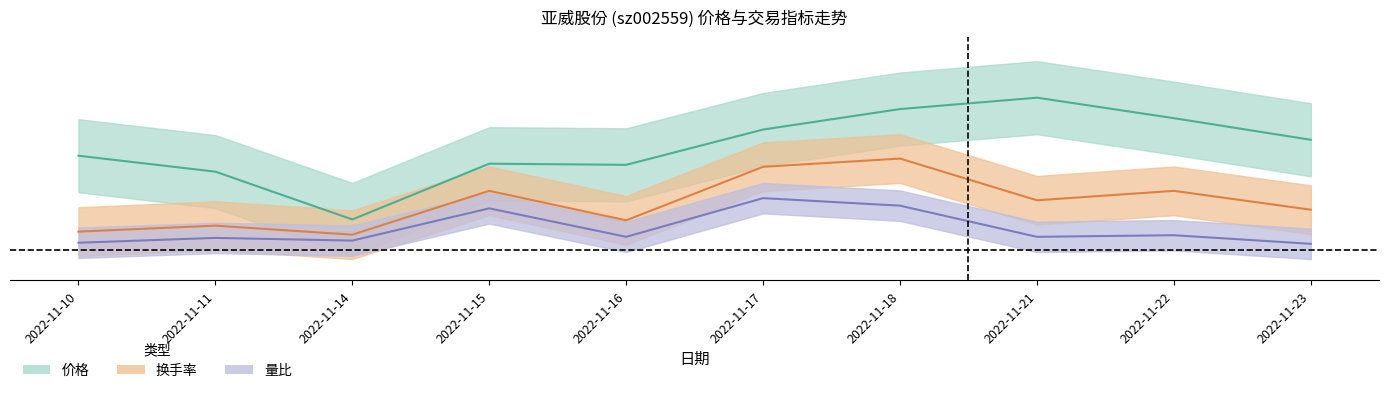

Rank the categories by 换手率 value from highest to lowest.

2022-11-18, 2022-11-17, 2022-11-15, 2022-11-22, 2022-11-21, 2022-11-23, 2022-11-16, 2022-11-11, 2022-11-10, 2022-11-14